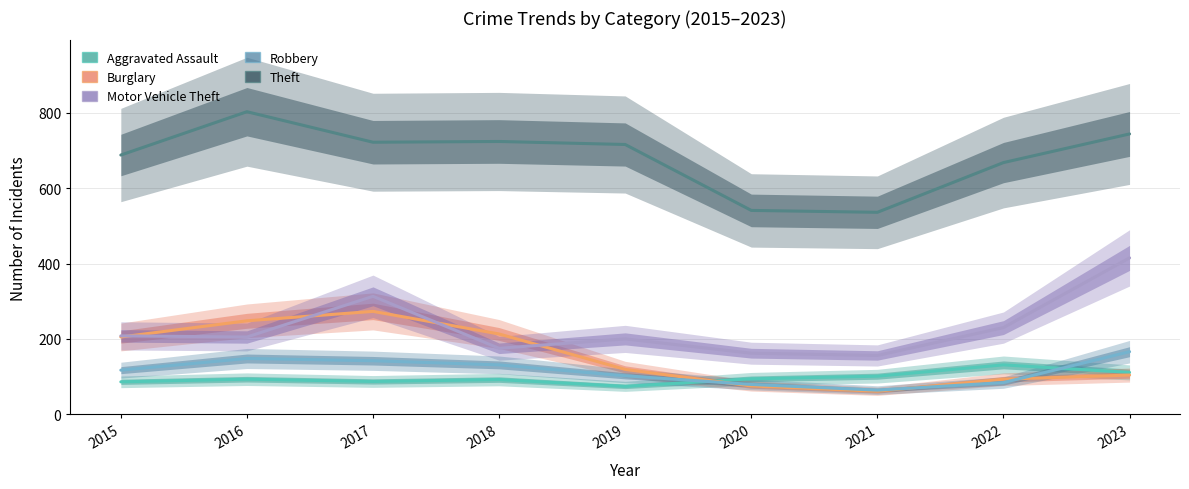

Rank the series by their maximum value, from lowest to highest.

Aggravated Assault, Robbery, Burglary, Motor Vehicle Theft, Theft